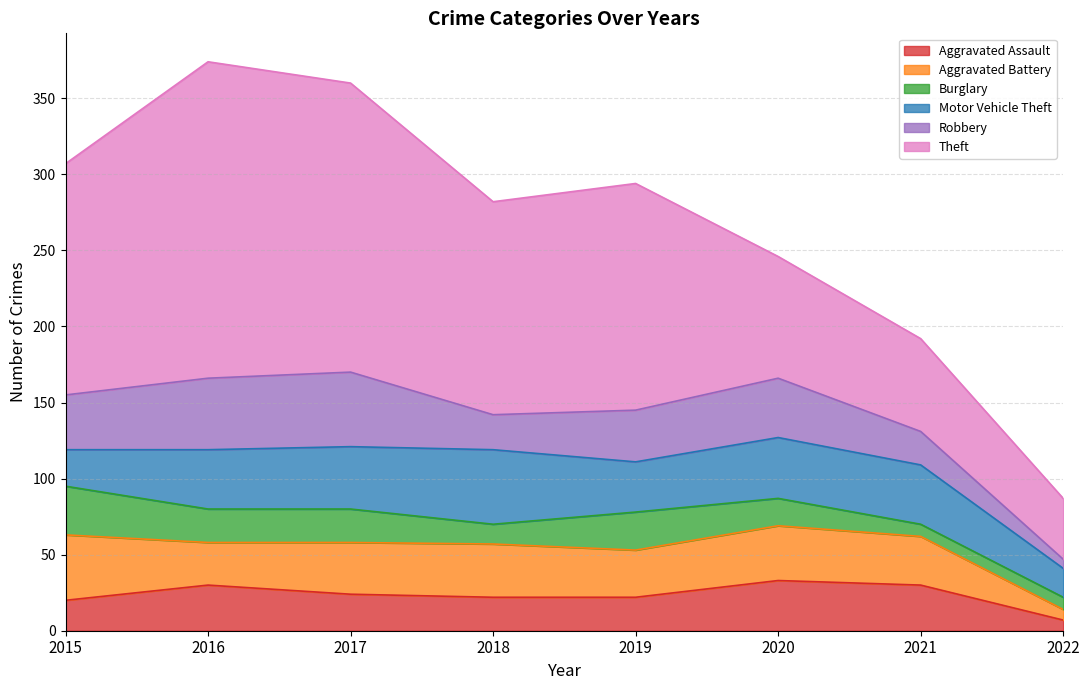

How many distinct data groups are displayed?

6